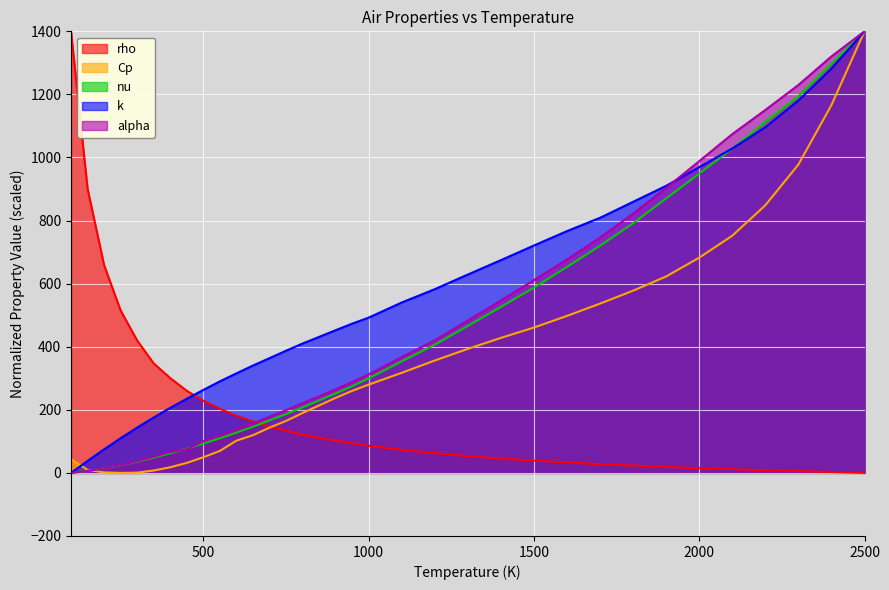

What is the sum of the k values at 950 and 1500?

1193.9